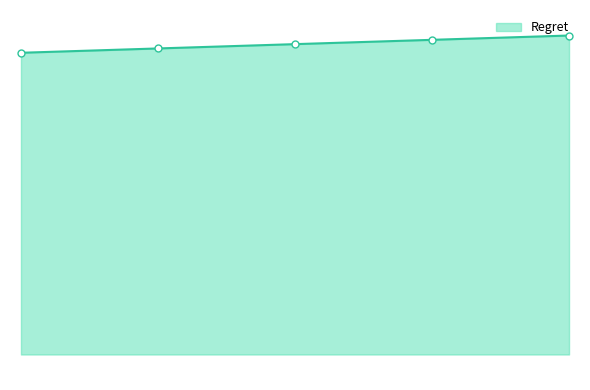

Reading left to right, list all the values displayed in this chart.

138980.2	140977.2	142961.5	144945.7	146931.7